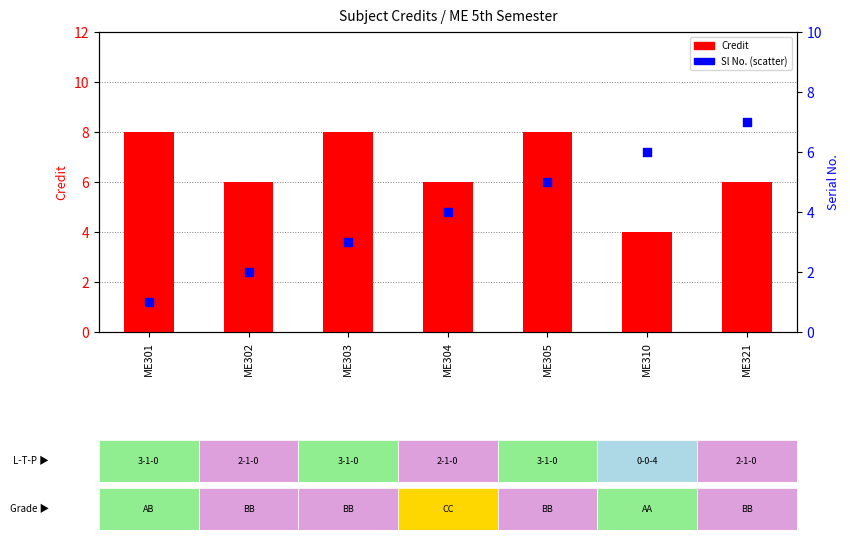

Which series contains the lowest Y value?

Sl No.